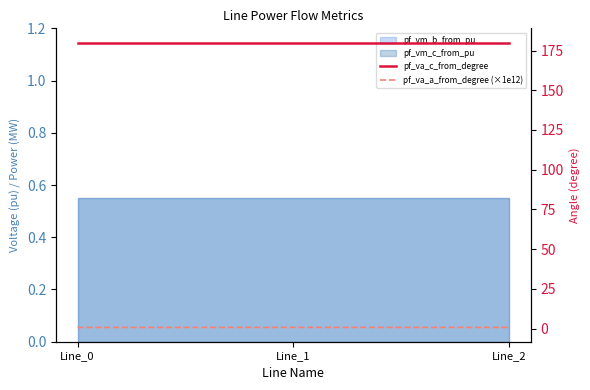

The pf_va_c_from_degree series shows 98.8 at Line_2. True or false?

False